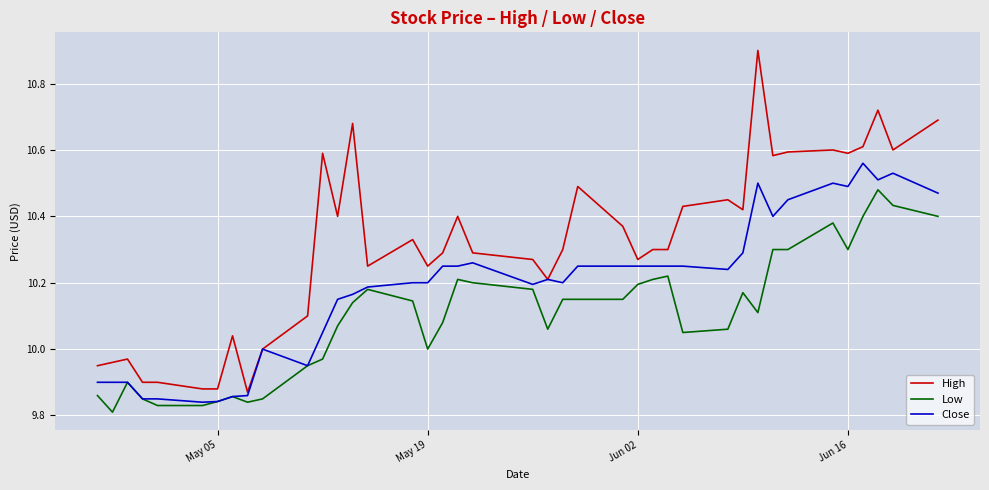

Rank the series by their average value, from highest to lowest.

High, Close, Low